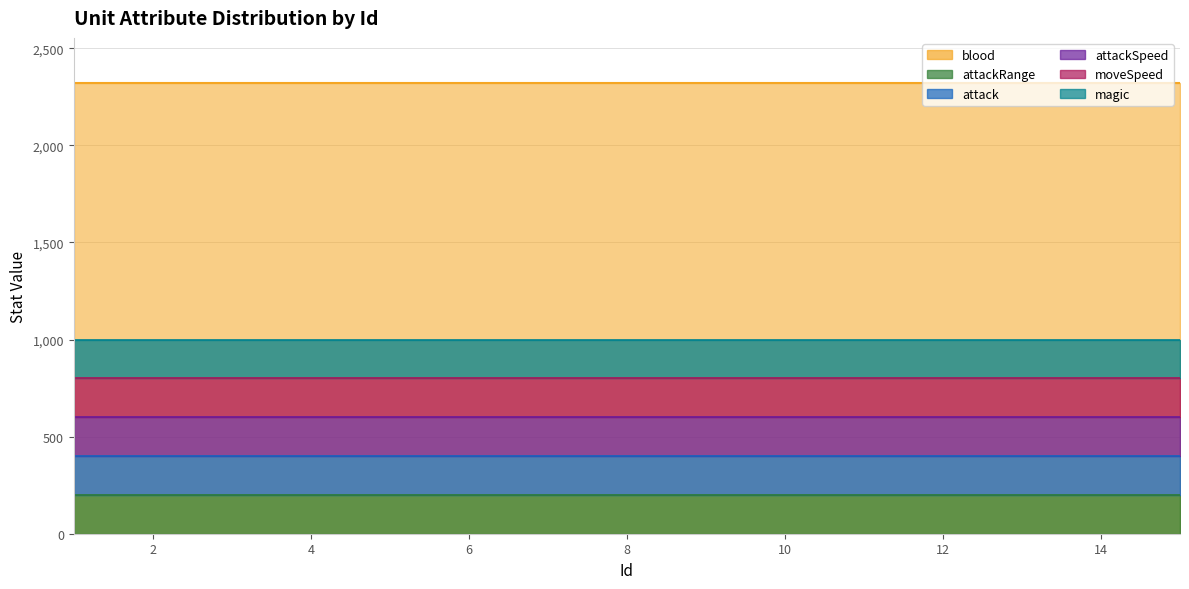

True or false: blood and magic intersect in this chart.

False